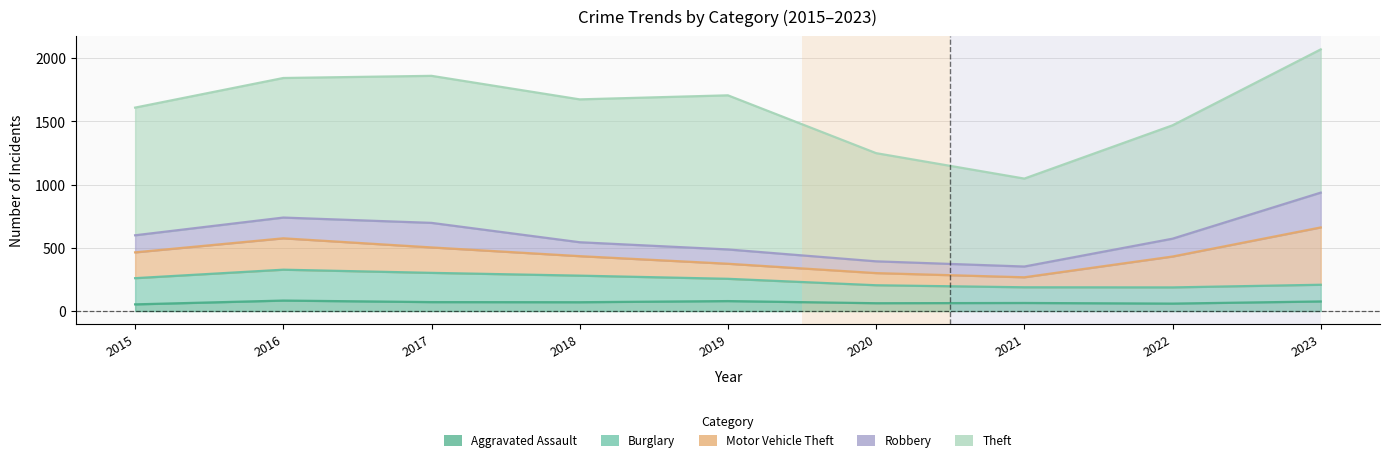

Is it true that Burglary equals 71 at 2019?

False